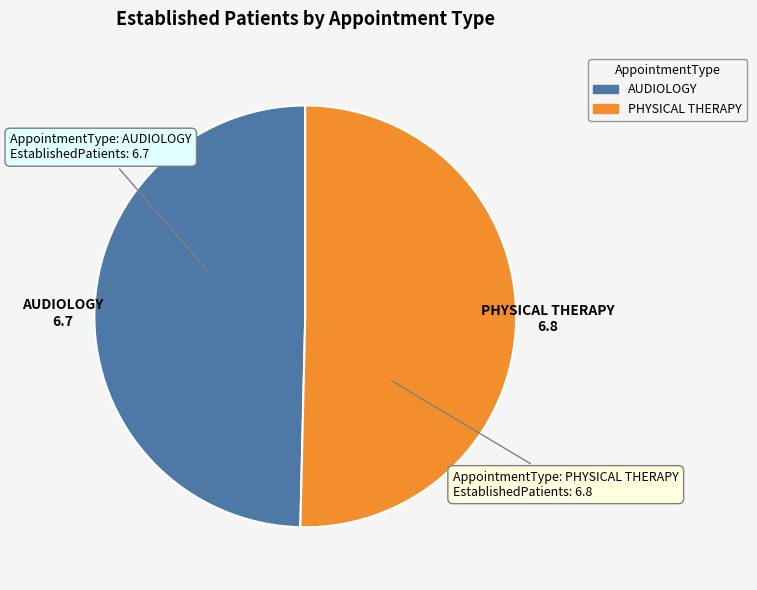

Which has a higher value, AUDIOLOGY or PHYSICAL THERAPY?

PHYSICAL THERAPY